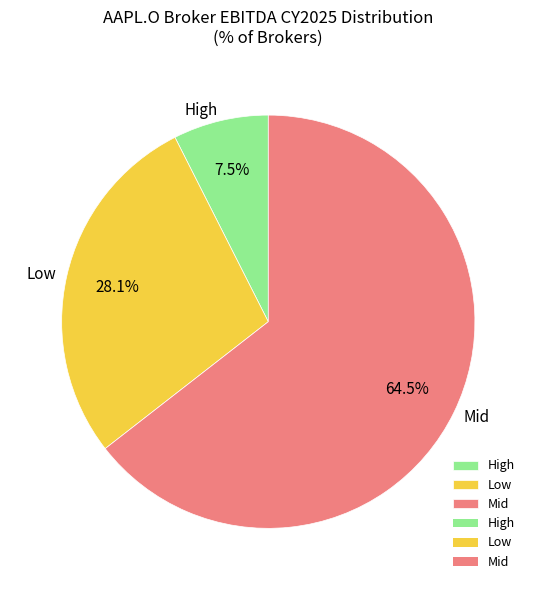

Which category has the smallest portion of the pie?

High